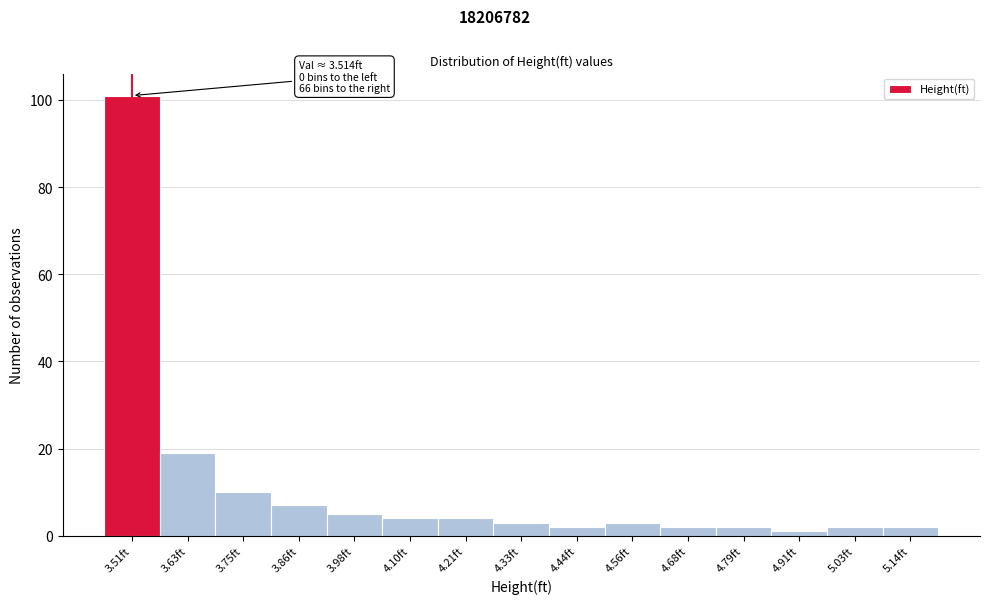

Over which range of the x-axis is the bar tallest?

3.46 to 3.58